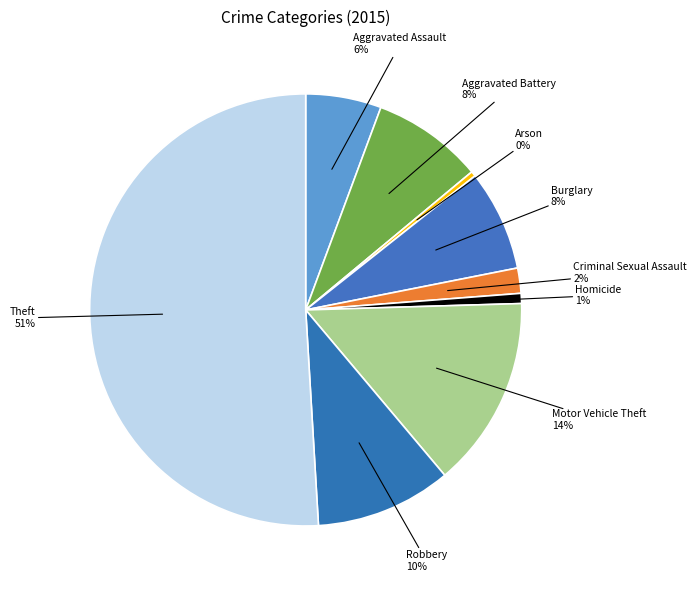

How many segments does this pie chart have?

9